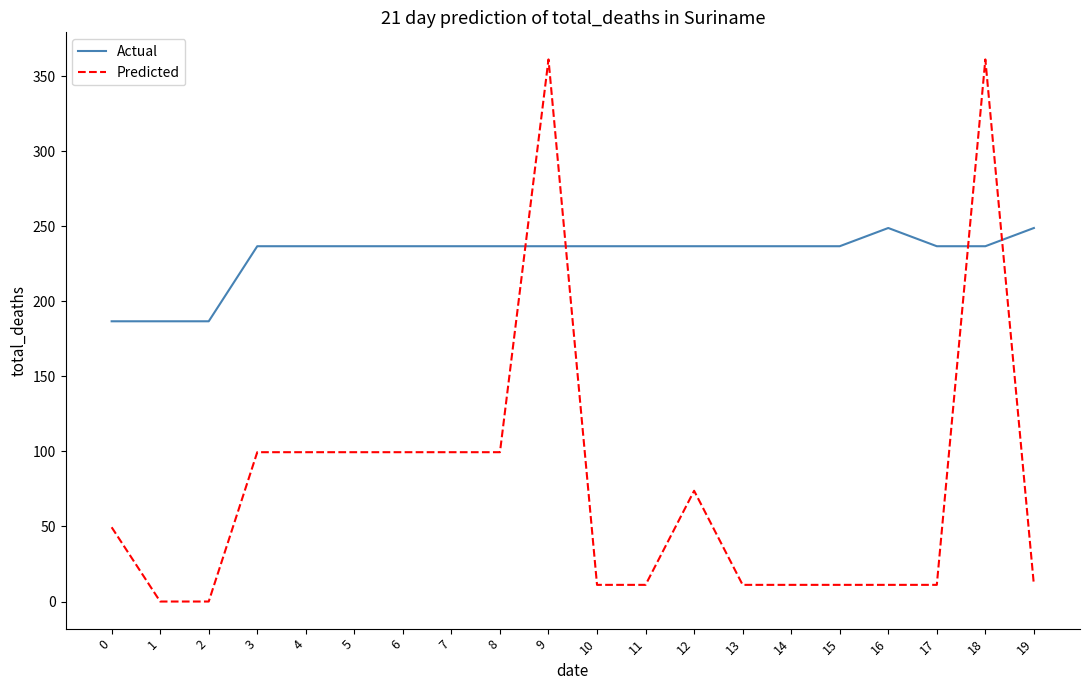

Is the value of Actual at 12 greater than the value of Predicted at 10?

Yes